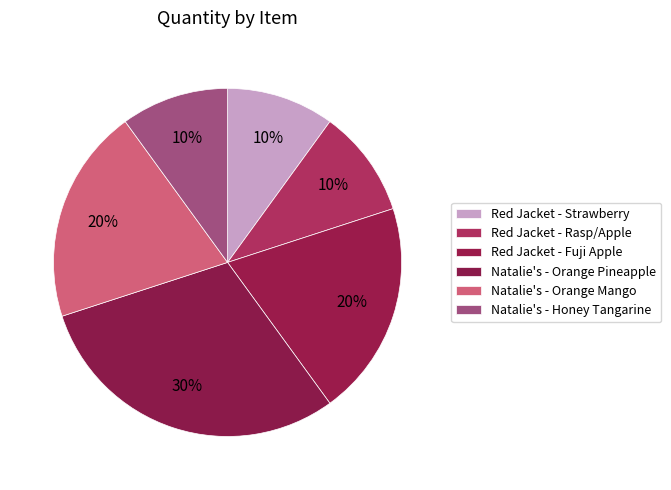

To the nearest percent, what is the difference between the Natalie's - Orange Pineapple and Red Jacket - Fuji Apple slice percentages?

10%